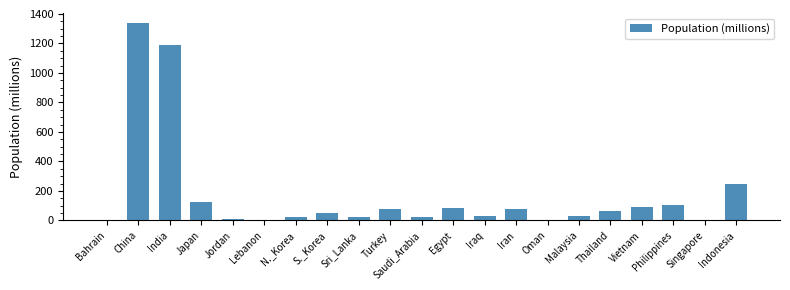

Is it true that the value at India is 1868.1?

False